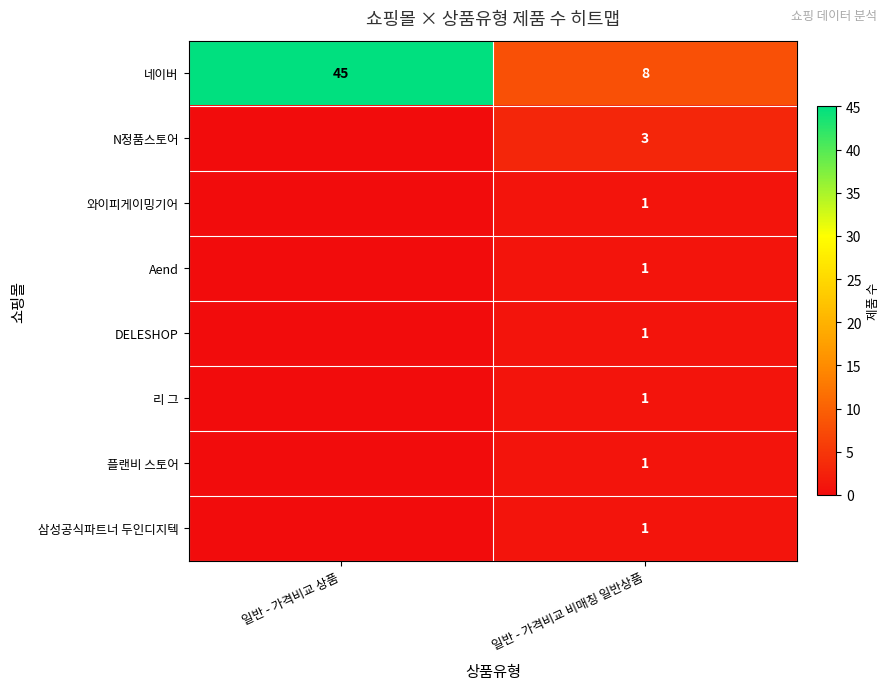

What is the sum of all 네이버 values?

53